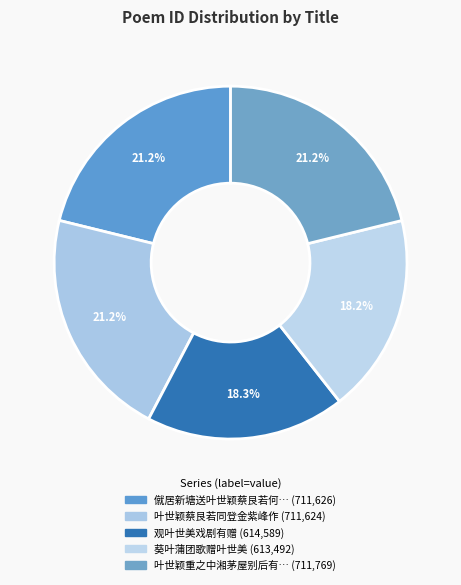

How many slices are in this pie chart?

5